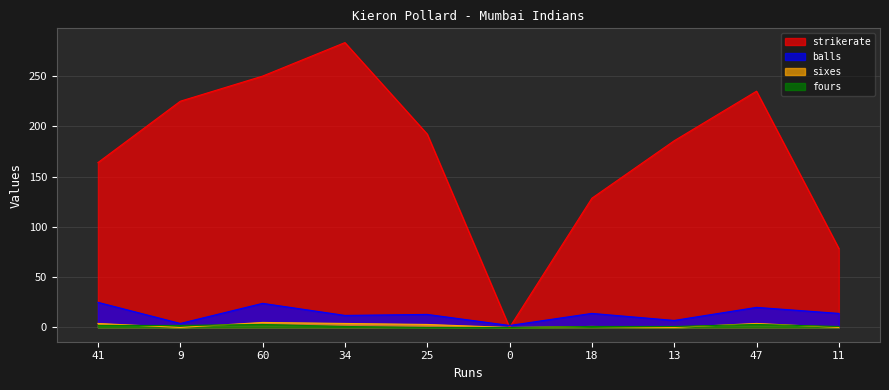

What is the difference between the sixes values at 60 and 9?

5.0